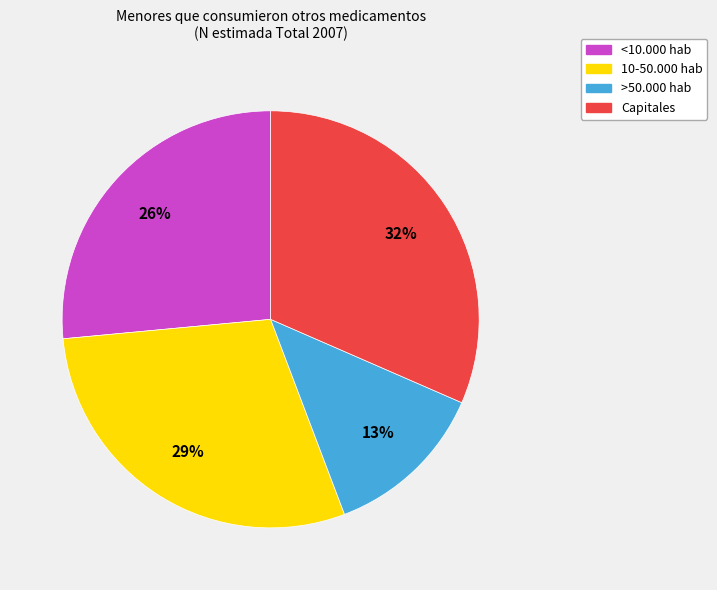

What is the ratio of the value at >50.000 hab to the value at 10-50.000 hab?

0.4